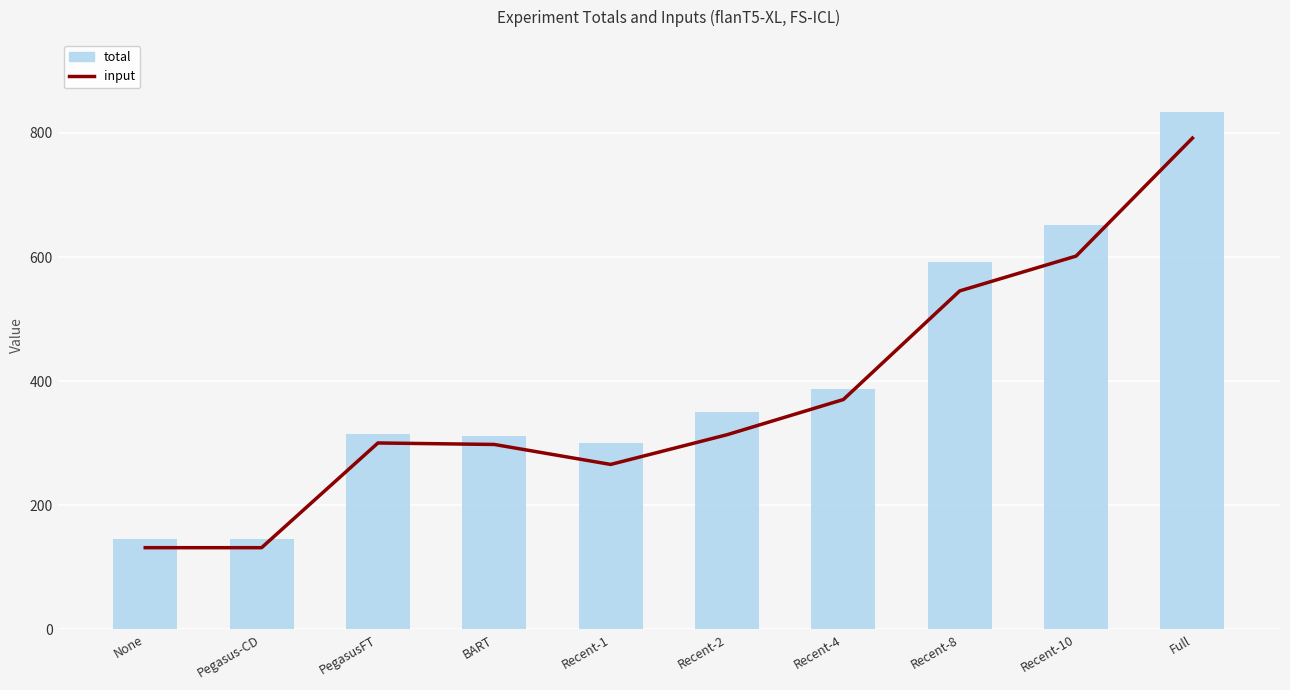

What is the difference between the highest and lowest values at Recent-10?

50.6